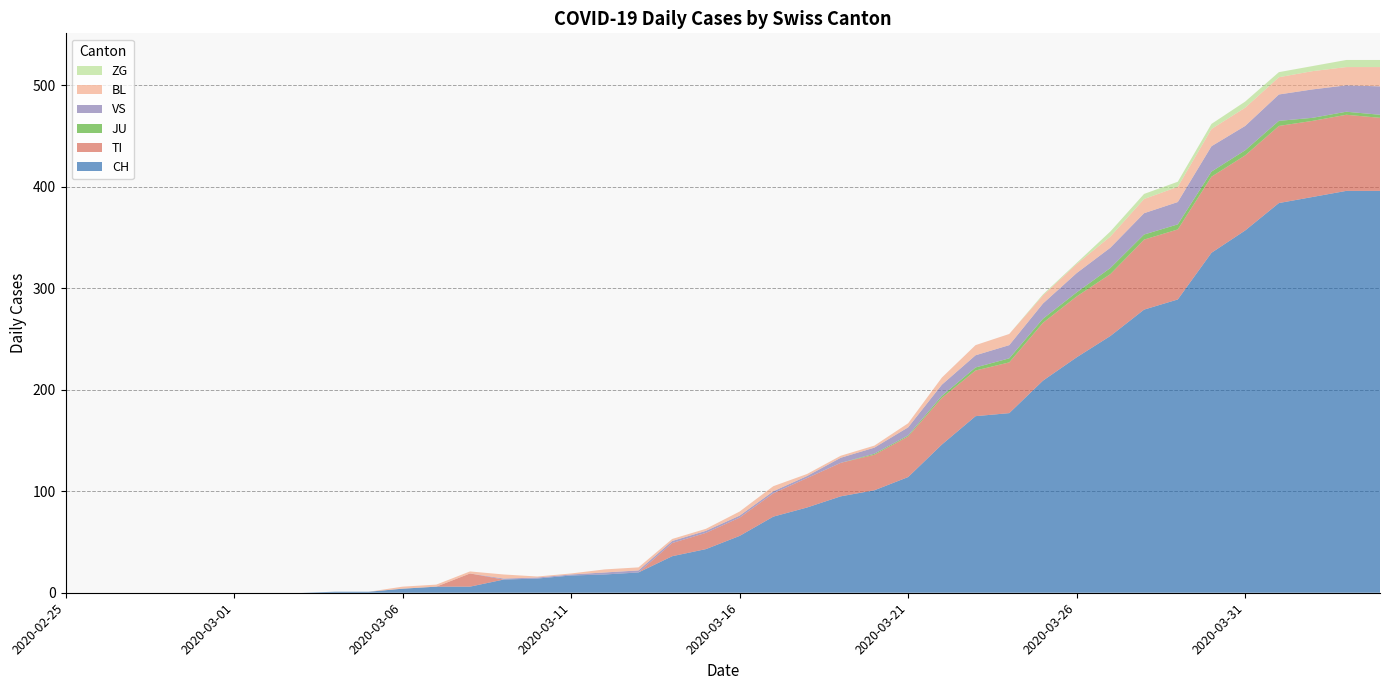

Reading left to right, list all the values displayed in this chart.

CH: 0	0	0	0	0	0	0	0	1	1	4	6	6	13	14	17	18	20	36	43	56	75	84	95	101	114	146	174	177	209	232	253	279	289	335	357	384	390	396	396
TI: 0	0	0	0	0	0	0	0	0	0	0	0	13	0	0	0	0	0	13	16	18	23	29	33	35	40	46	45	50	57	60	61	69	69	75	74	76	75	75	72
JU: 0	0	0	0	0	0	0	0	0	0	0	0	0	0	0	0	0	0	0	0	0	0	0	0	1	1	2	3	4	4	4	6	5	5	5	5	5	3	3	3
VS: 0	0	0	0	0	0	0	0	0	0	0	0	0	1	1	1	2	2	2	2	2	2	2	5	6	8	11	12	13	15	19	20	21	22	25	24	26	28	26	28
BL: 0	0	0	0	0	0	0	0	0	0	2	2	2	4	1	1	3	3	2	2	4	5	2	2	2	4	7	10	11	8	9	11	14	15	17	18	17	18	18	19
ZG: 0	0	0	0	0	0	0	0	0	0	0	0	0	0	0	0	0	0	0	0	0	0	0	0	0	0	0	0	0	1	1	5	5	5	5	6	5	5	7	7